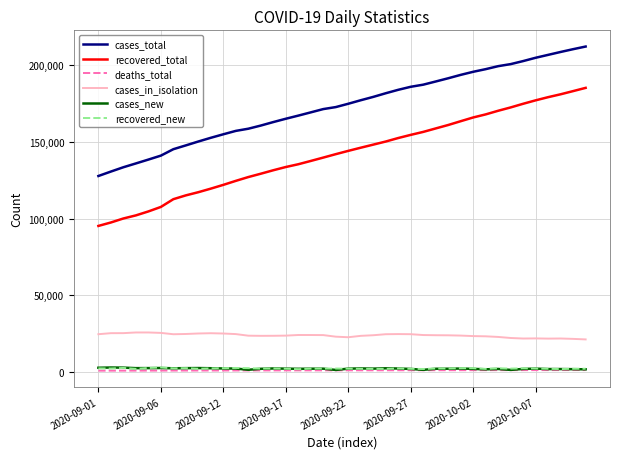

What is the sum of all recovered_new values?

89580